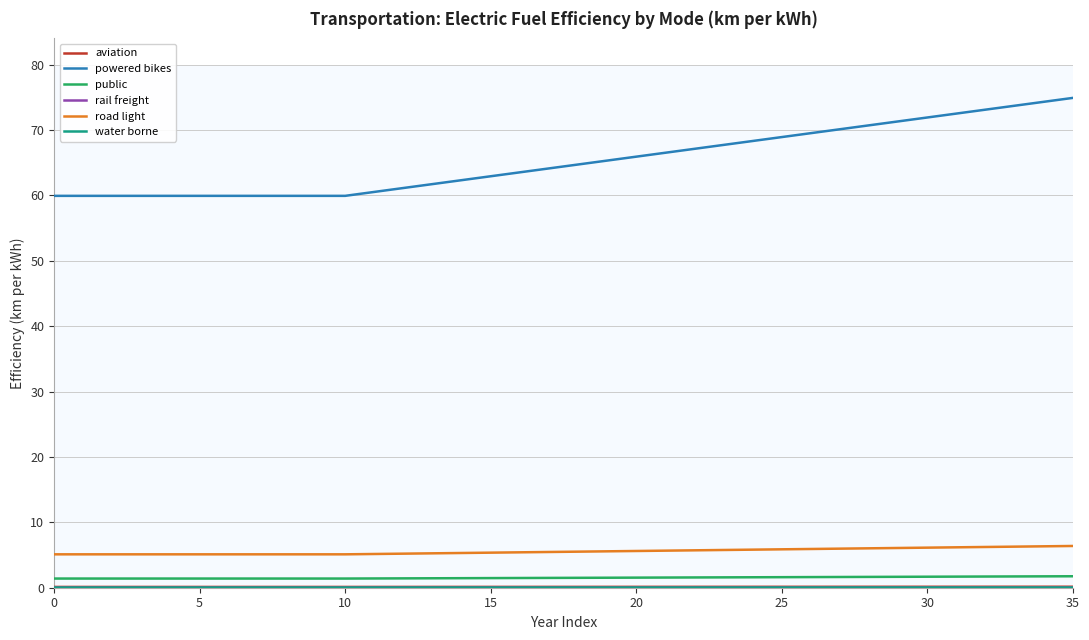

Is this an area chart (filled region under the line)?

No